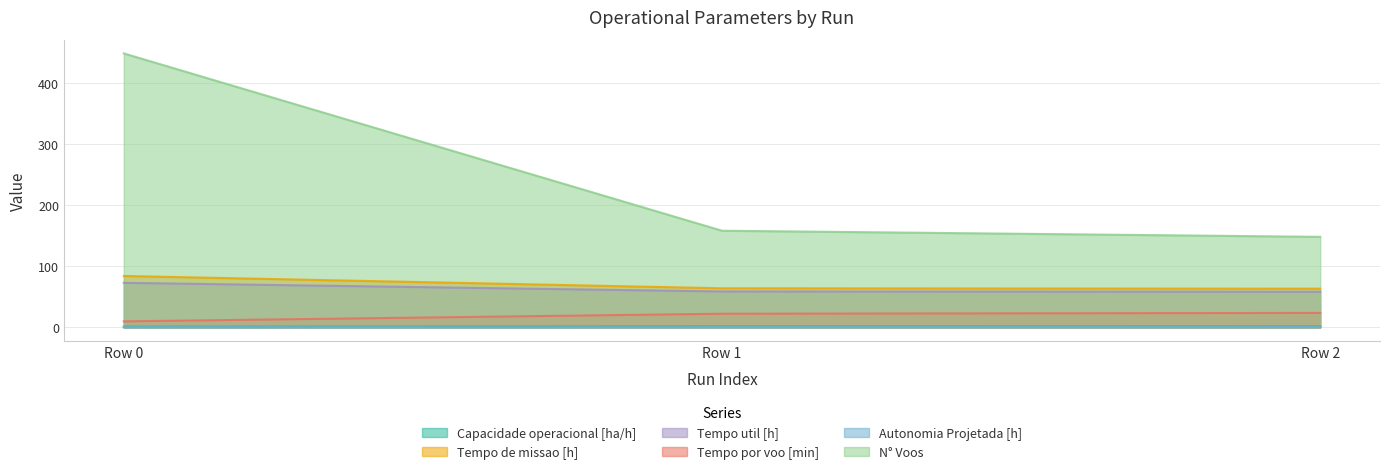

How many values in the Tempo por voo [min] series exceed 22?

2